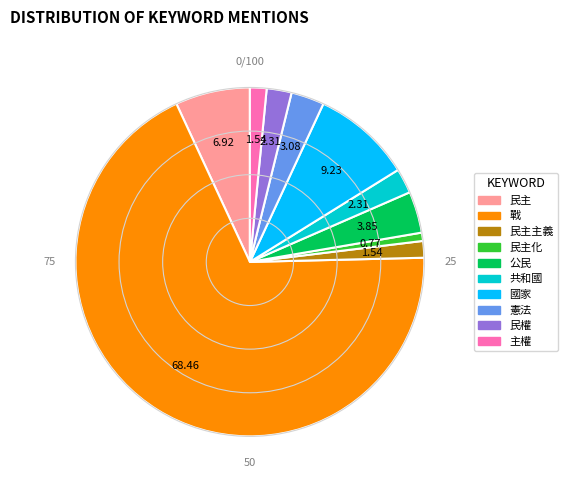

Which category has the smallest portion of the pie?

民主化